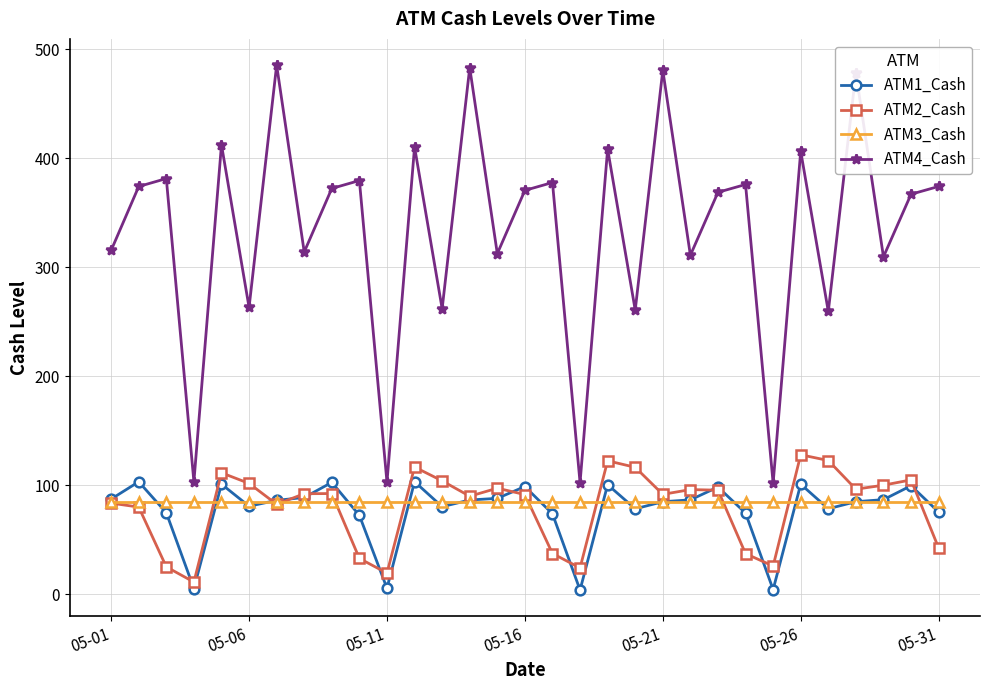

True or false: ATM1_Cash and ATM4_Cash cross at least once.

False